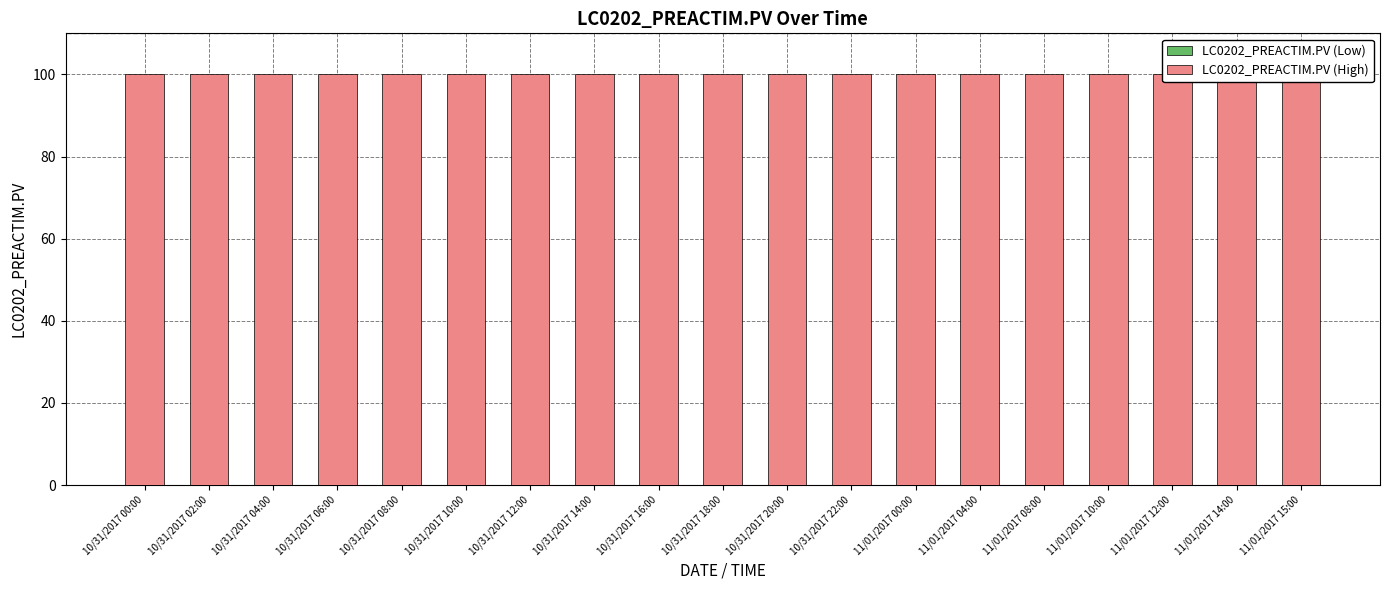

What is the label of the 10th bar from the left?

10/31/2017 18:00